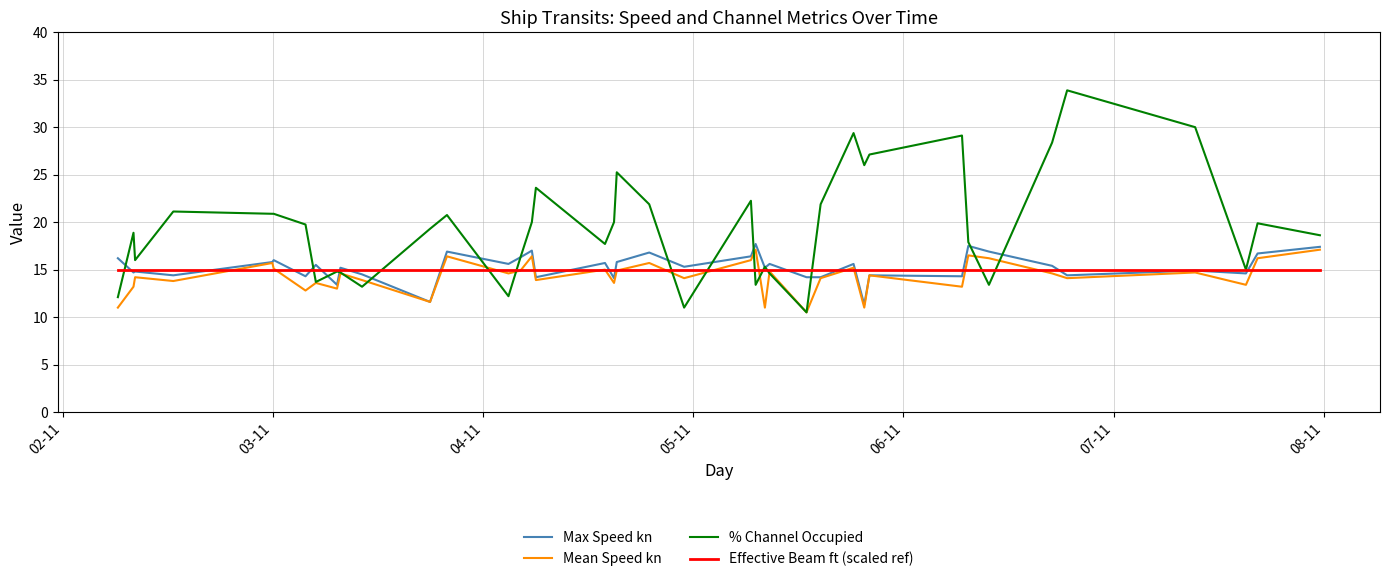

Which series has the largest total across all categories?

% Channel Occupied